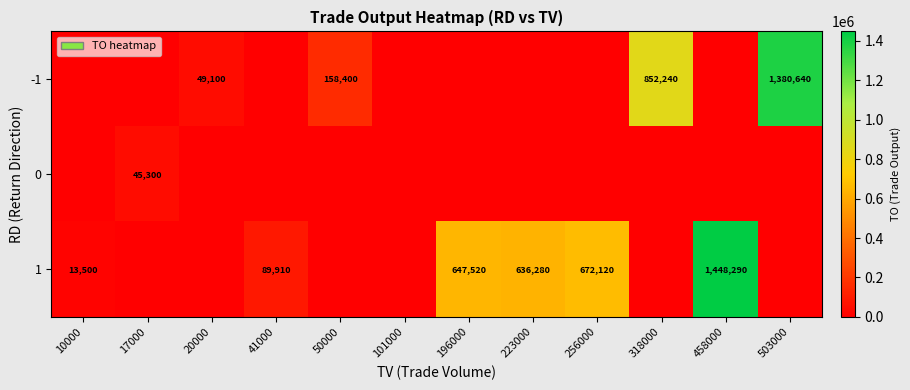

Is it true that 0 equals 0 at 196000?

True